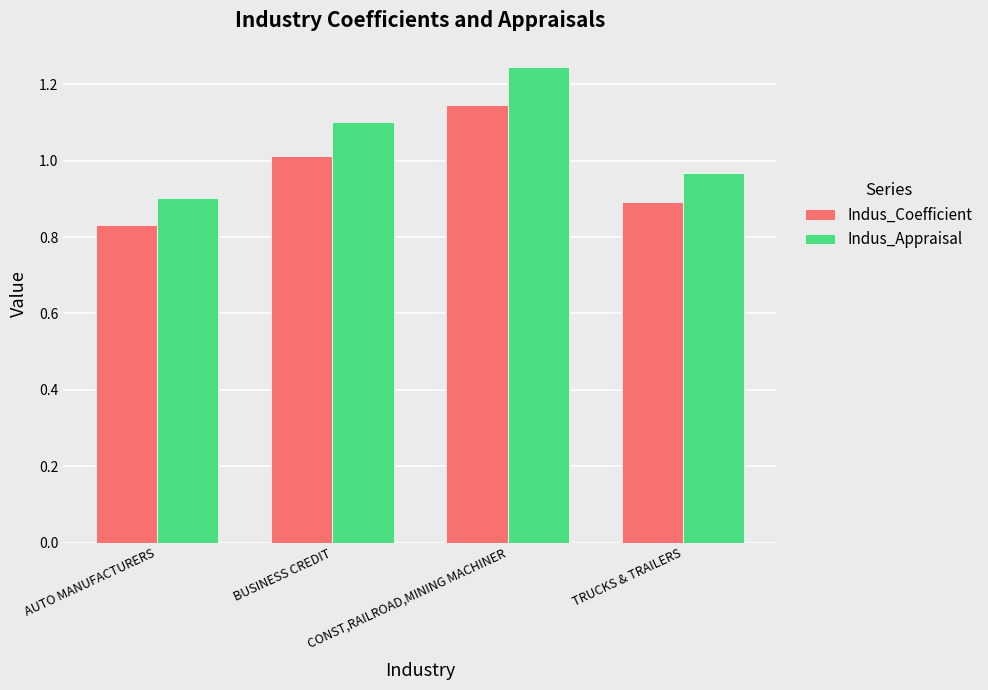

Which label corresponds to the largest value in the chart?

CONST,RAILROAD,MINING MACHINER